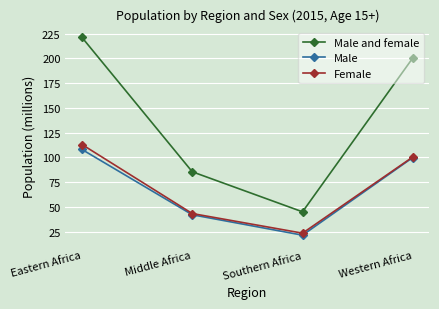

How many lines are shown in the chart?

3